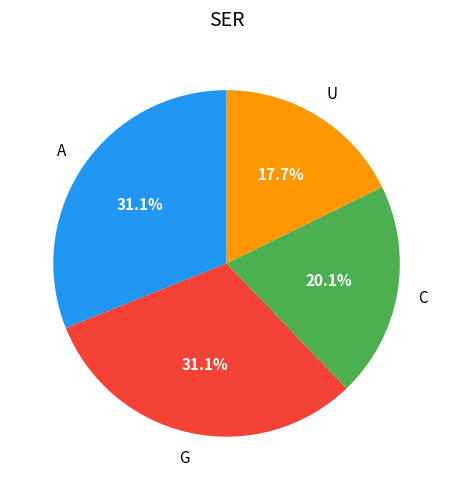

To the nearest percent, what is the average slice percentage?

25%